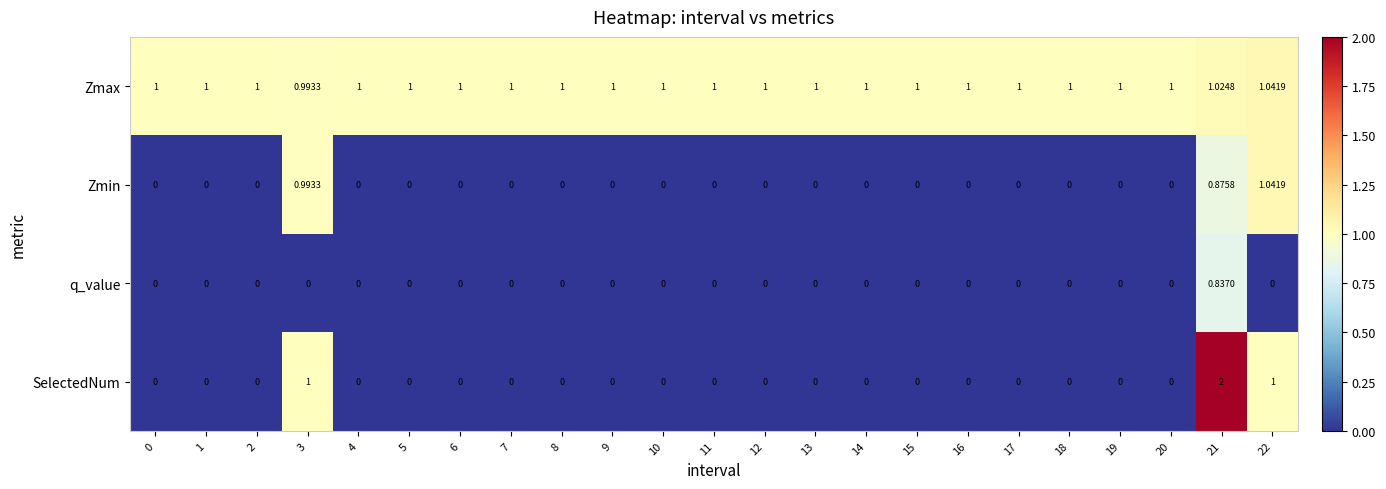

Between 3 and 8, which series saw the biggest shift?

SelectedNum